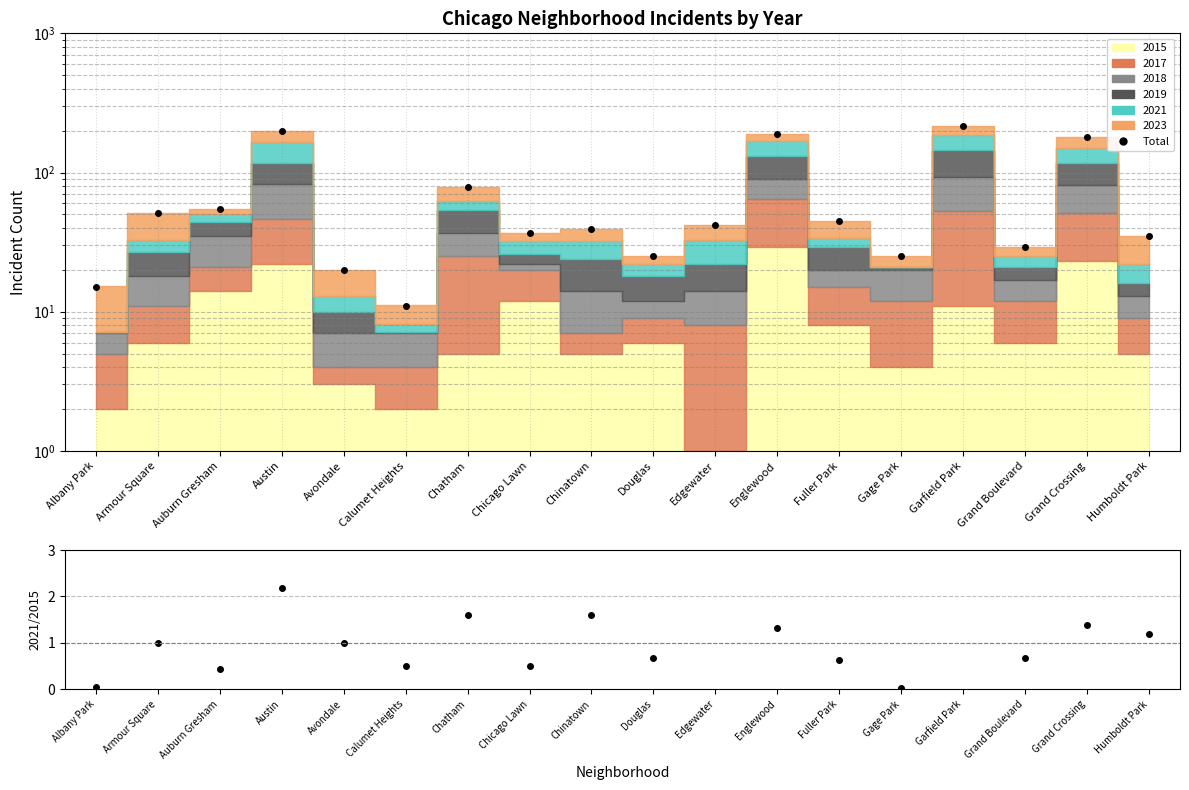

At which category is the sum across all series the highest?

Garfield Park